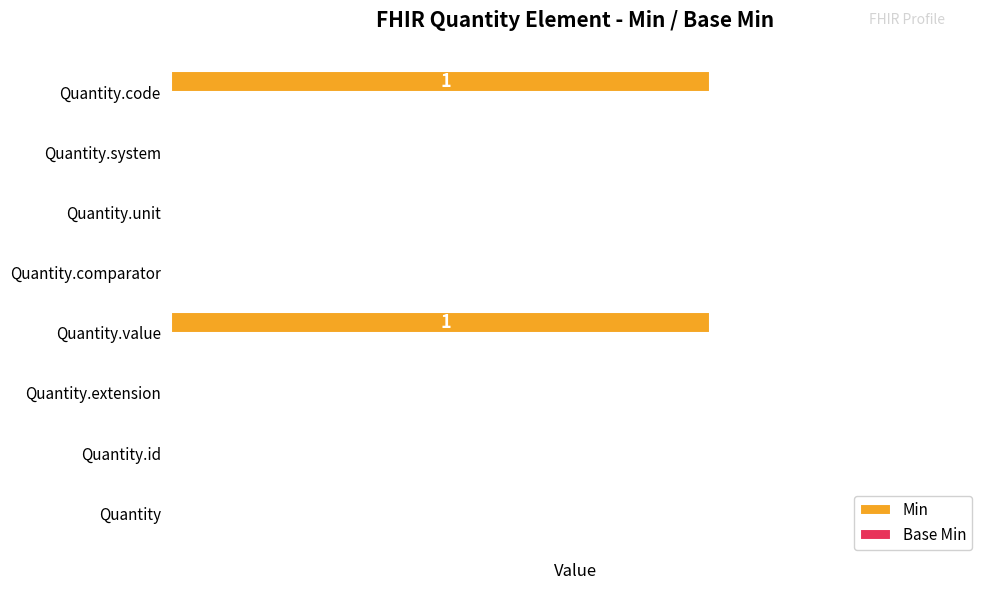

Reading top to bottom, transcribe all the data shown in this chart.

Quantity.code=1	Quantity.system=0	Quantity.unit=0	Quantity.comparator=0	Quantity.value=1	Quantity.extension=0	Quantity.id=0	Quantity=0